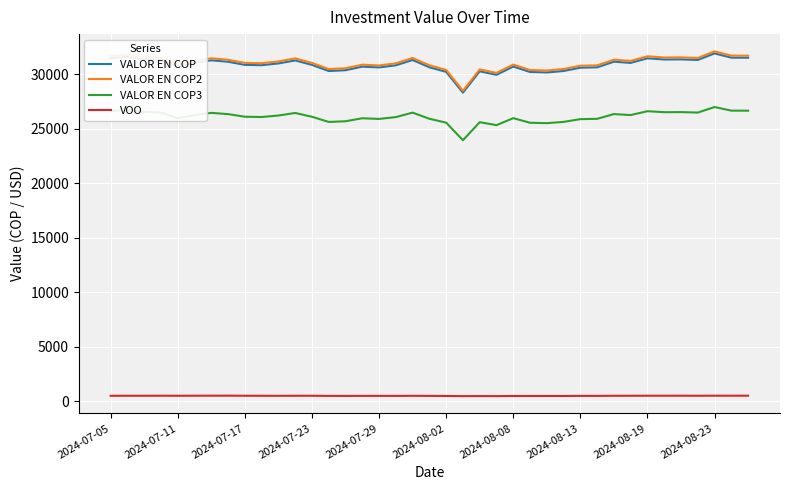

What is the greatest value displayed?

32106.9